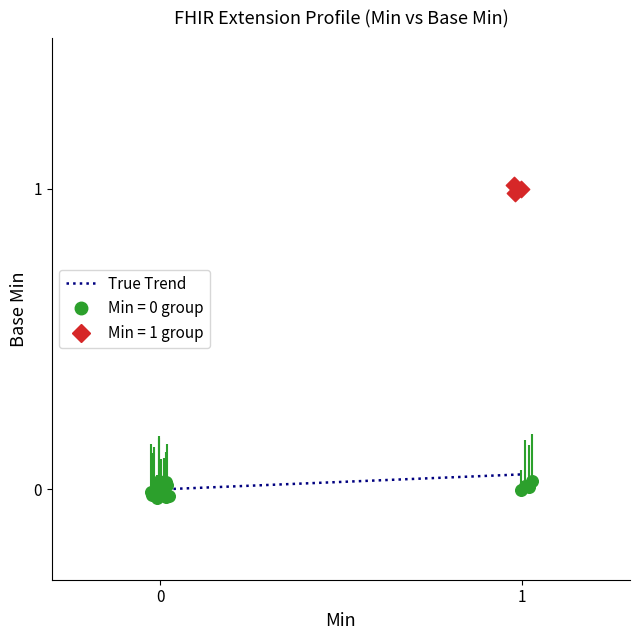

Which series reaches the maximum Y coordinate?

Min = 1 group